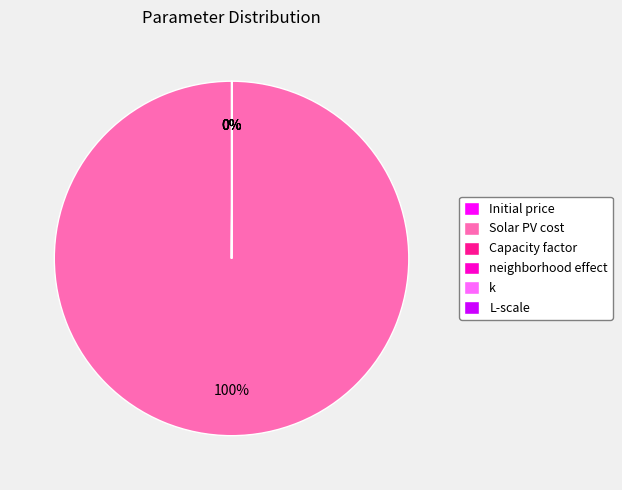

To the nearest percent, what is the average slice percentage?

17%